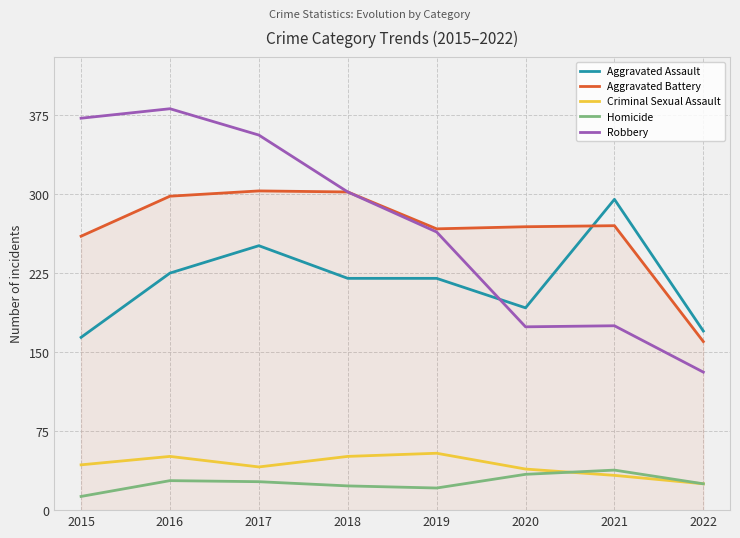

Which series has the widest spread of values?

Robbery